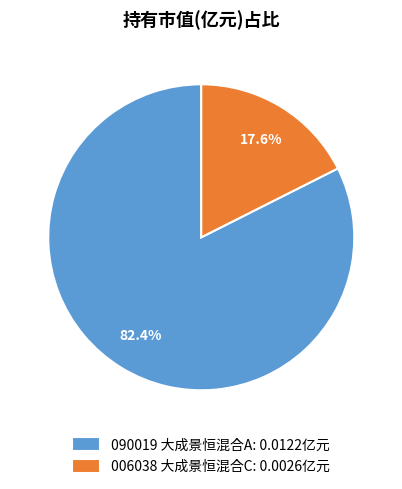

What is the total percentage of 006038 大成景恒混合C: 0.0026亿元 and 090019 大成景恒混合A: 0.0122亿元?

100.0%